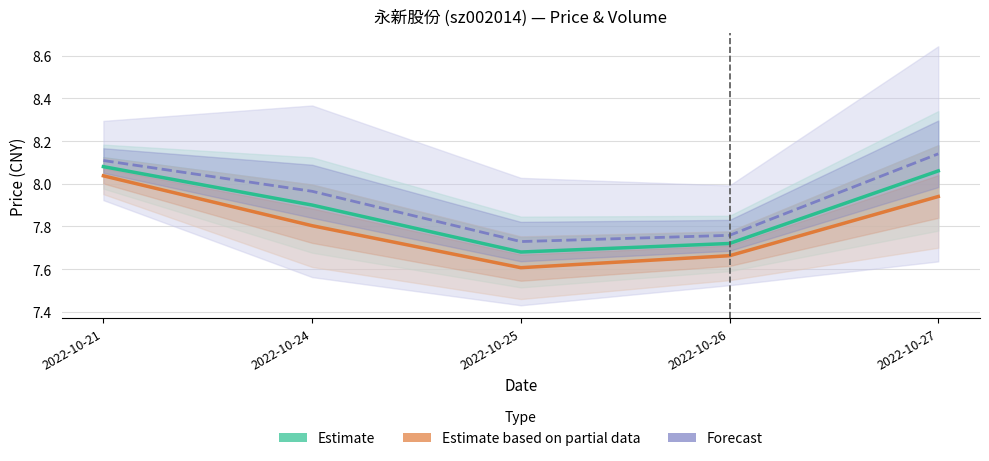

What is the value of the Estimate point at the 1st from the left?

8.1